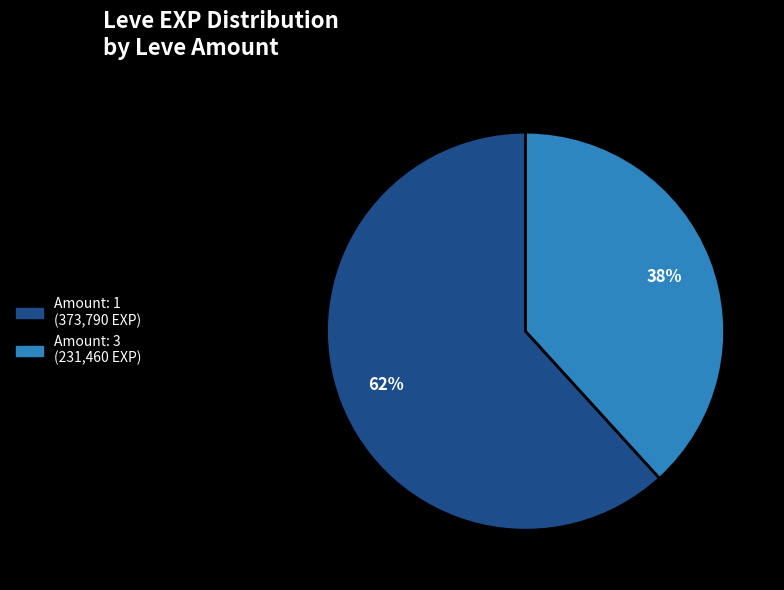

Does any single category account for the majority?

Yes